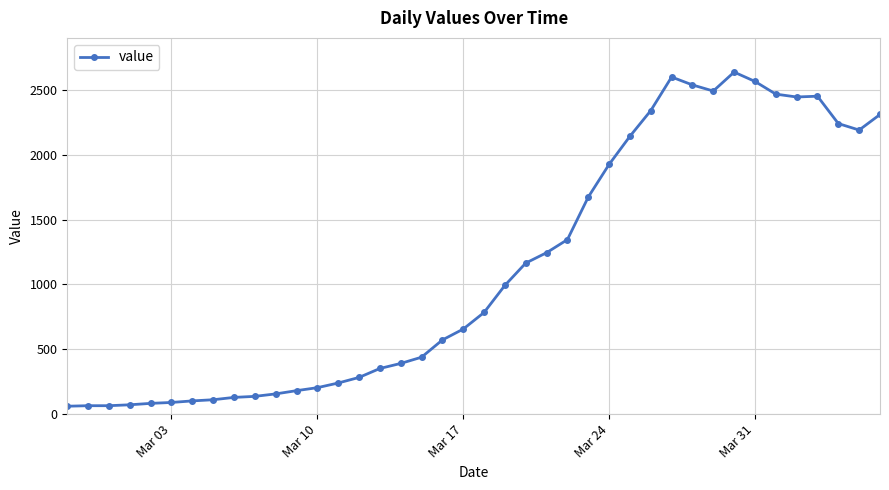

True or false: the data has more than 0 interior local peaks.

True